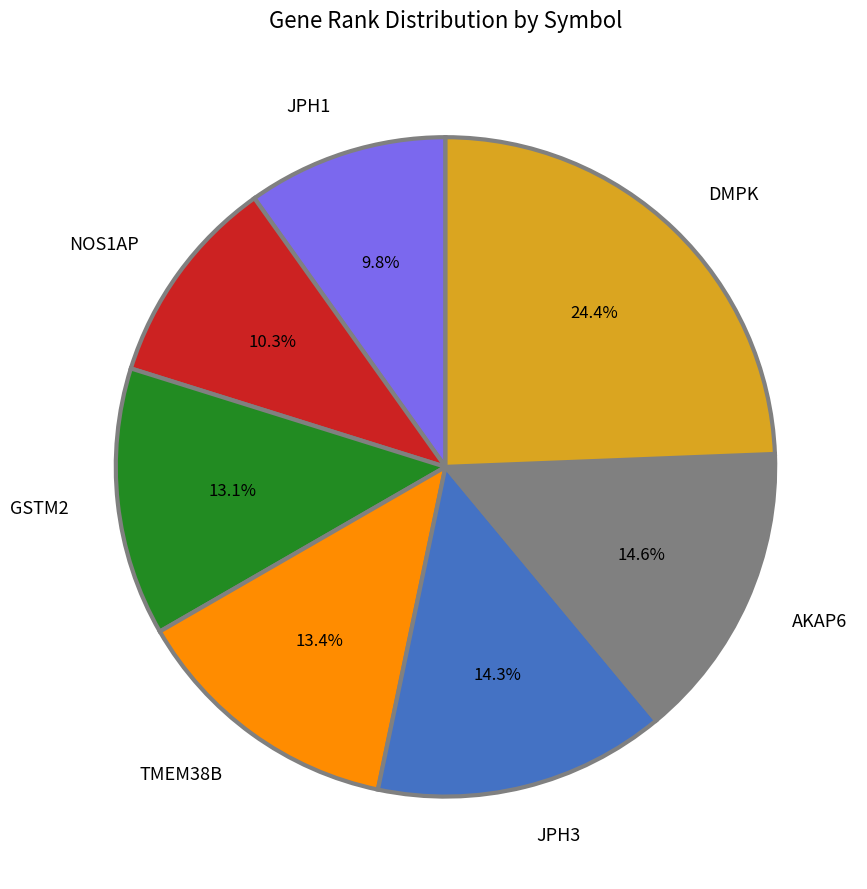

What percentage is the AKAP6 slice, to the nearest percent?

15%